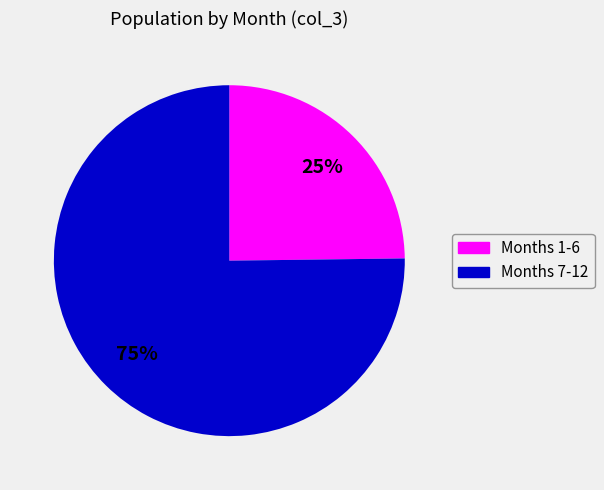

Is there any slice that represents more than half of the pie?

Yes